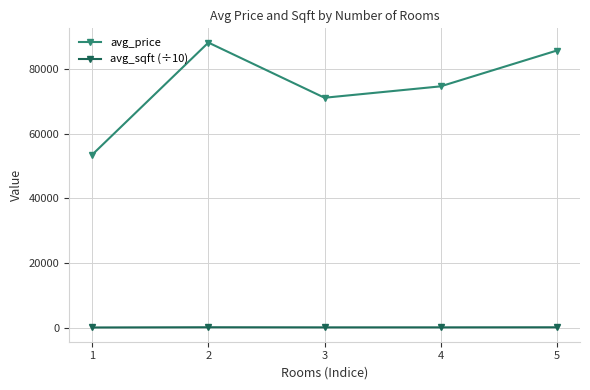

What value does the avg_price series have at 1?

53492.0